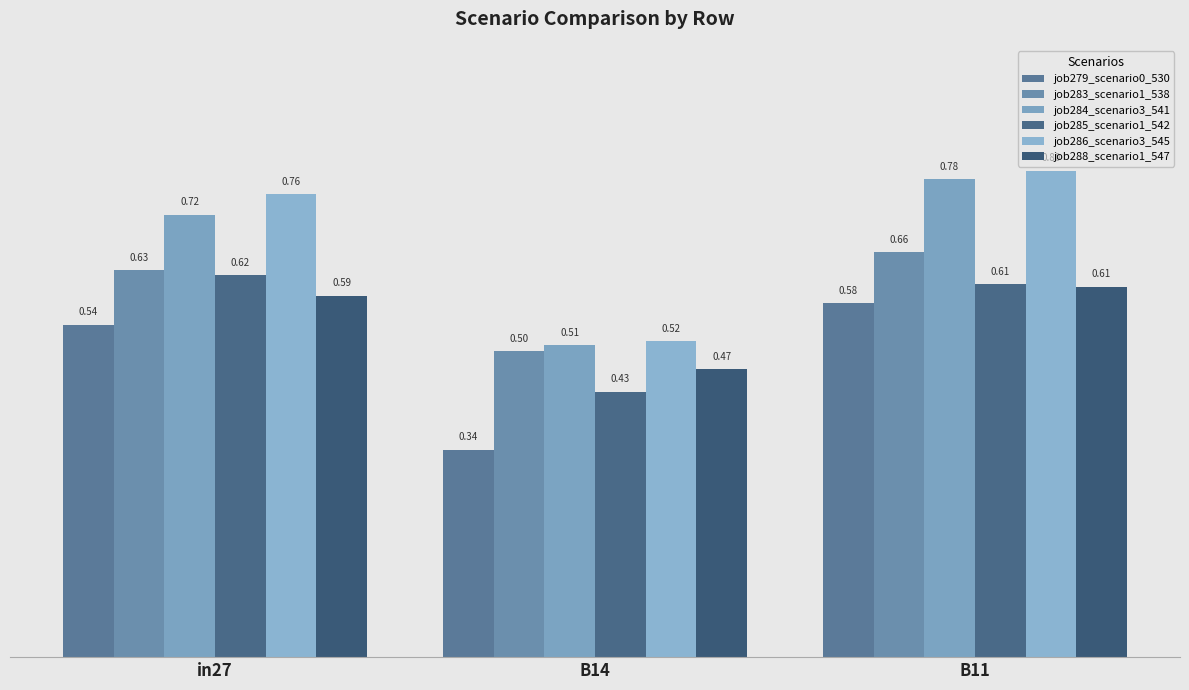

Reading left to right, extract all data points from this chart.

job279_scenario0_530: 0.5	0.3	0.6
job283_scenario1_538: 0.6	0.5	0.7
job284_scenario3_541: 0.7	0.5	0.8
job285_scenario1_542: 0.6	0.4	0.6
job286_scenario3_545: 0.8	0.5	0.8
job288_scenario1_547: 0.6	0.5	0.6